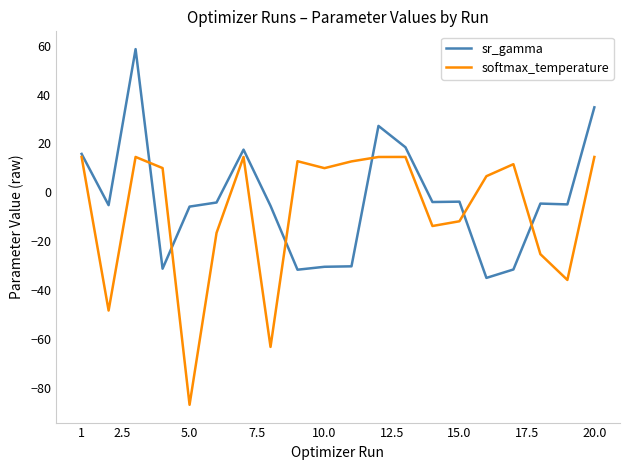

What is the lowest value of the sr_gamma series?

-35.1